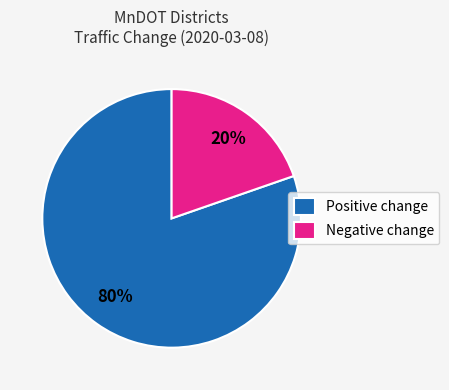

How many slices are in this pie chart?

2